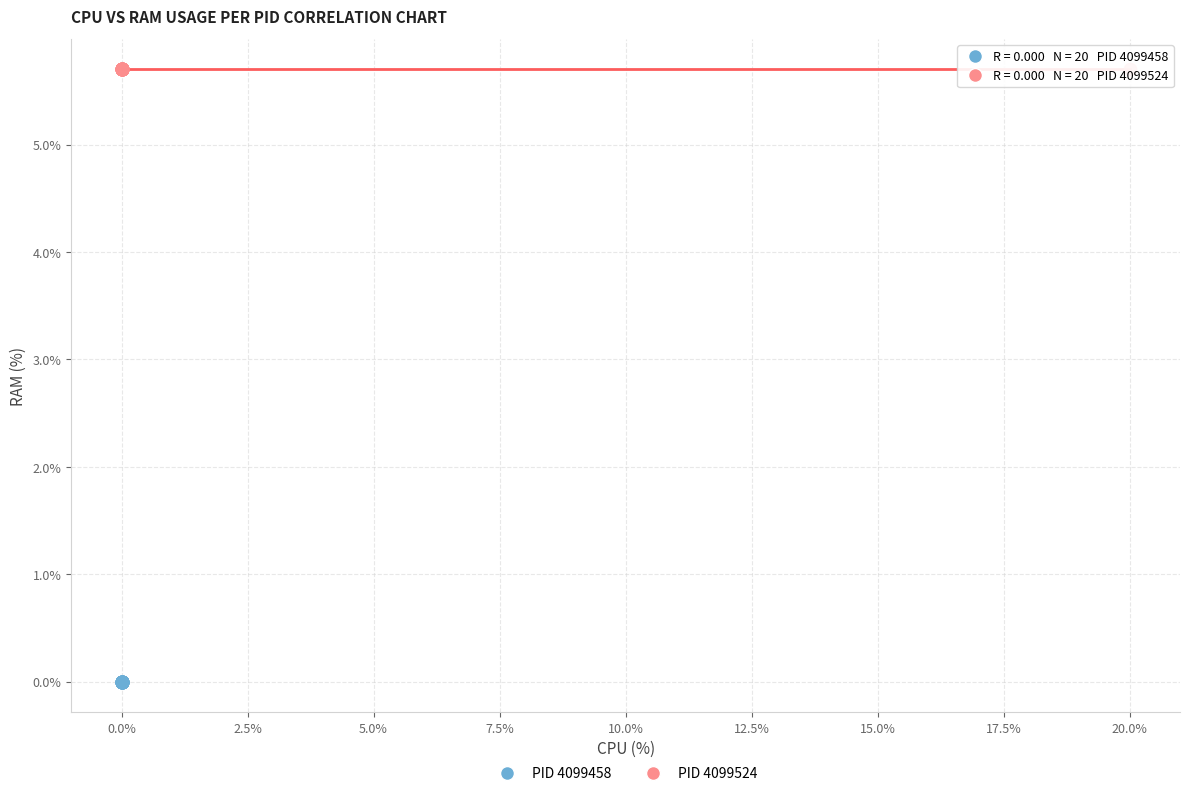

Which series contains the lowest Y value?

PID 4099458